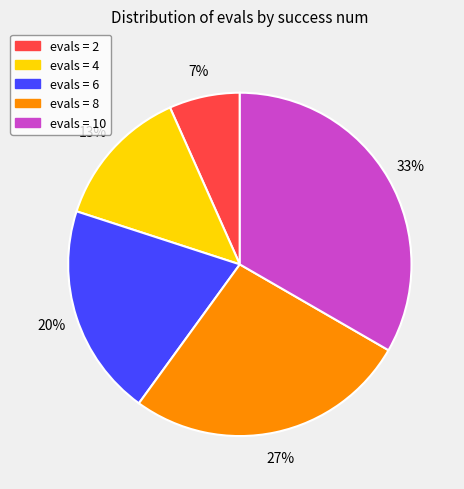

To the nearest percent, what is the average slice percentage?

20%